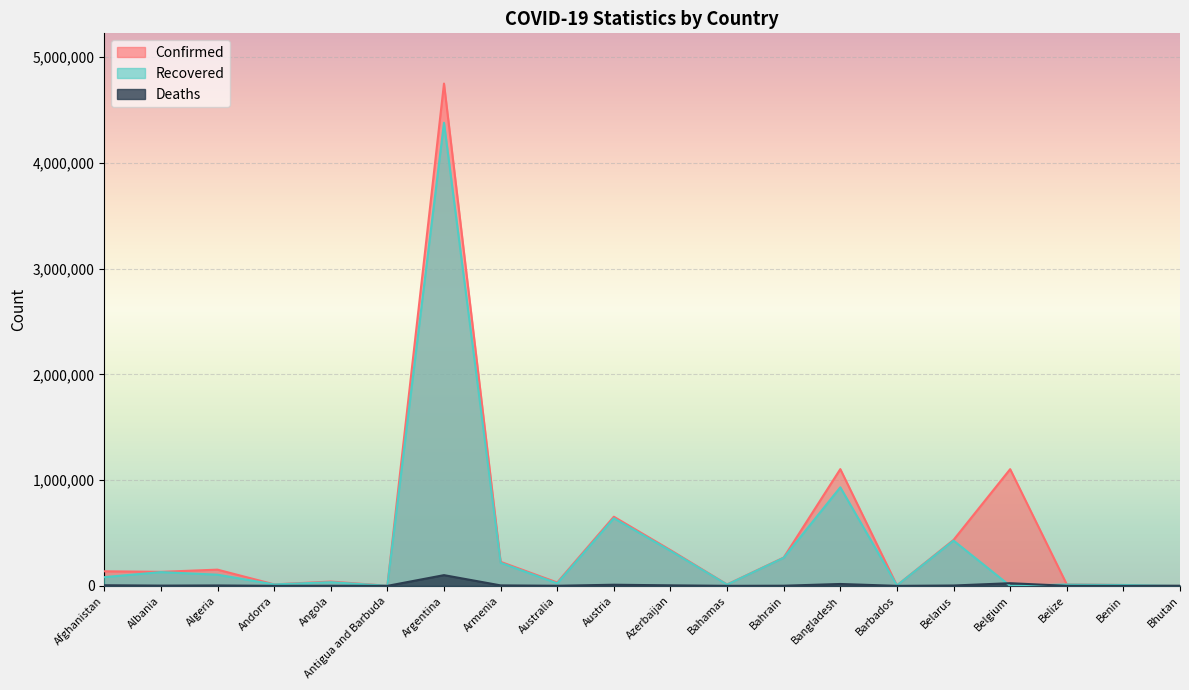

What is the total value across all series at Belize?

27050